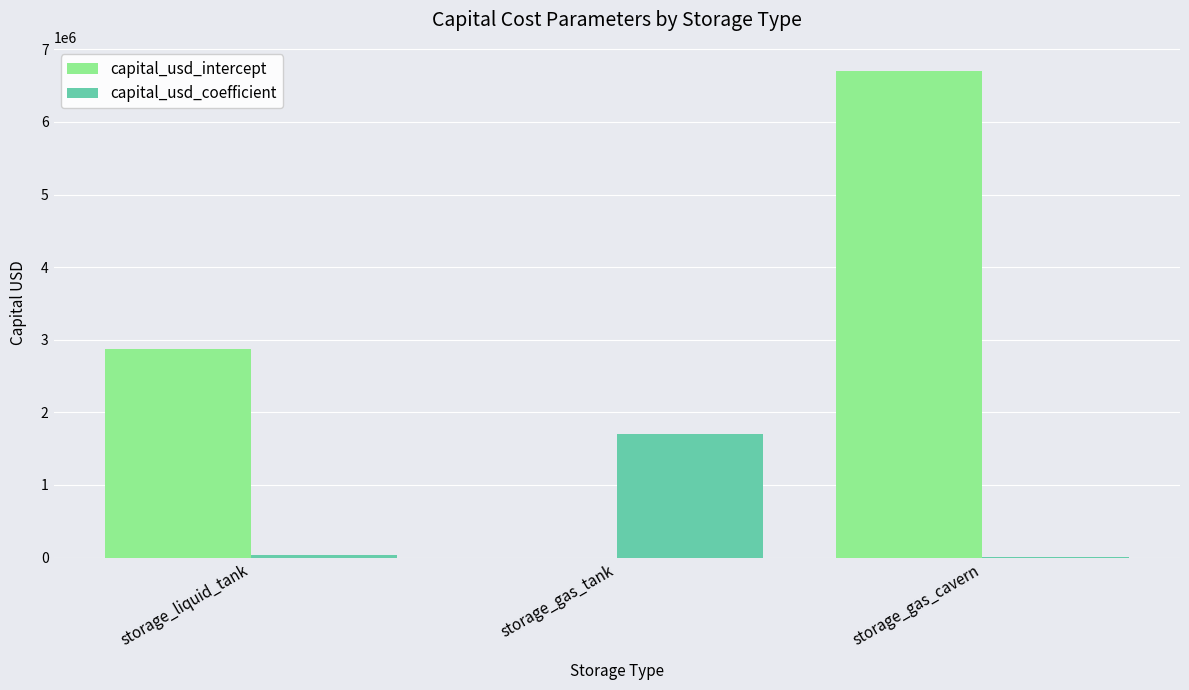

How many capital_usd_intercept values are between 0 and 6700000?

3